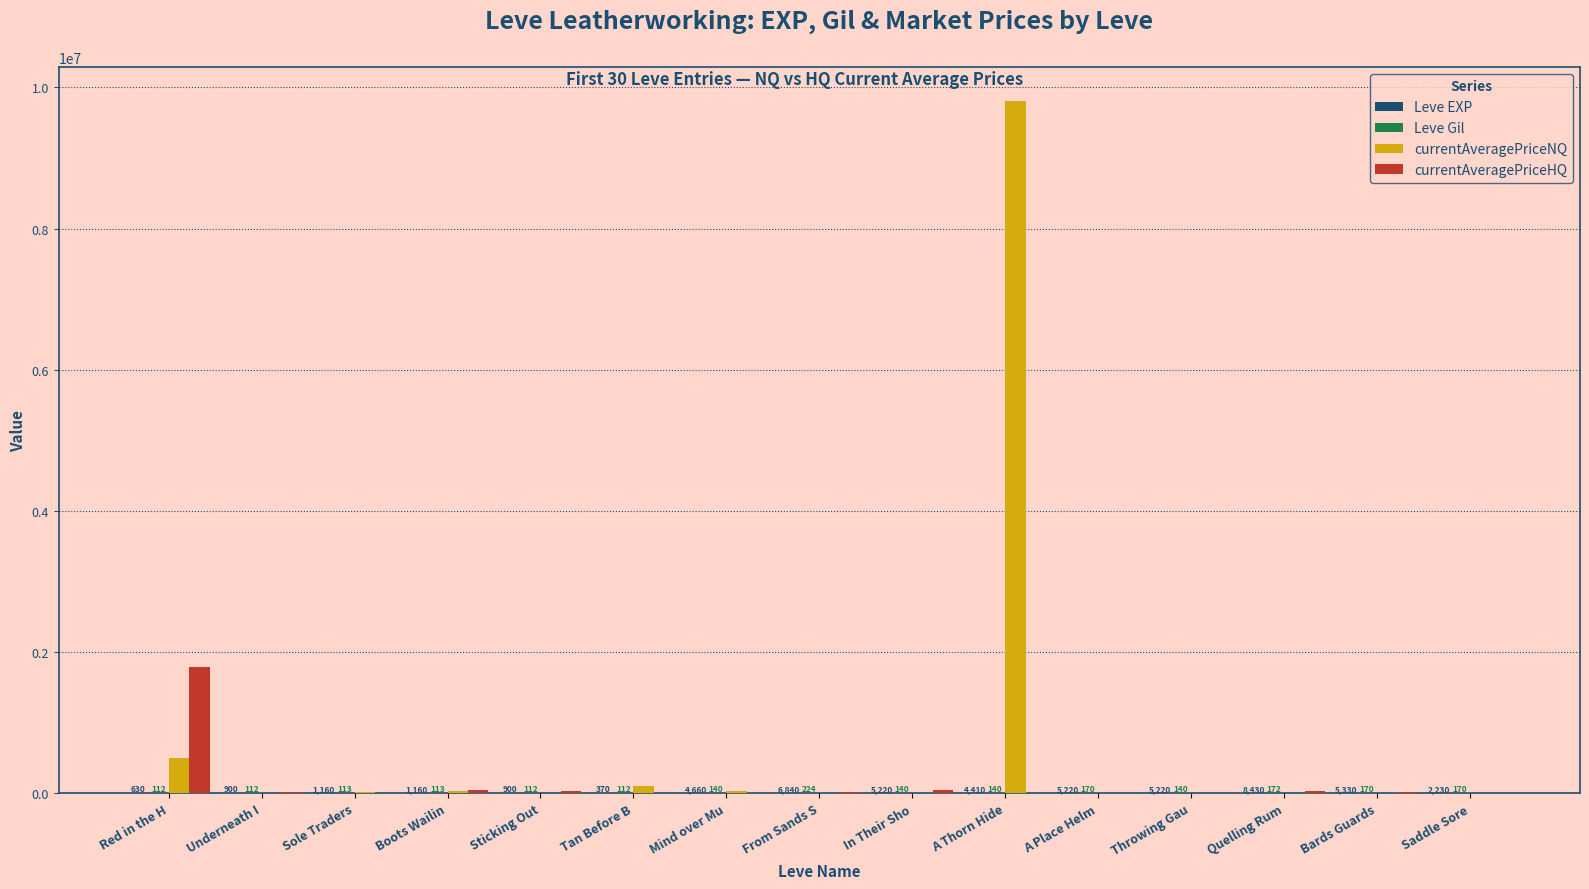

Between Boots Wailin and Quelling Rum, which series saw the biggest shift?

currentAveragePriceNQ